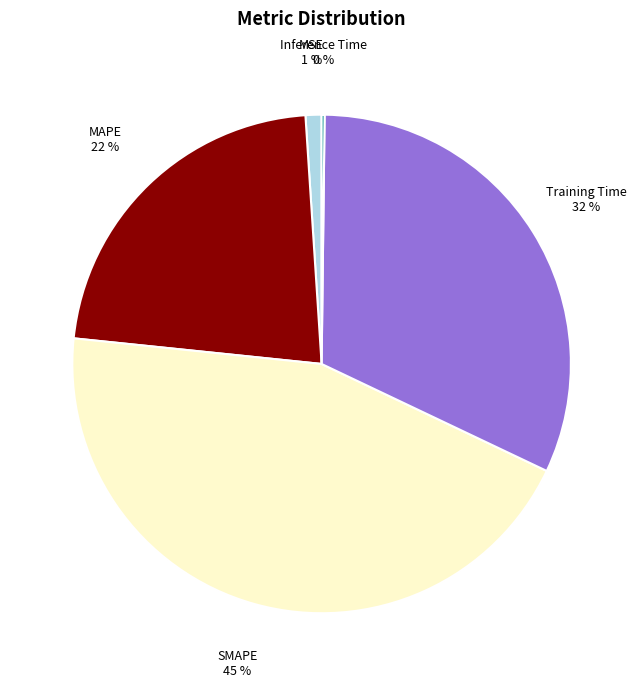

Is there any slice that represents more than half of the pie?

No